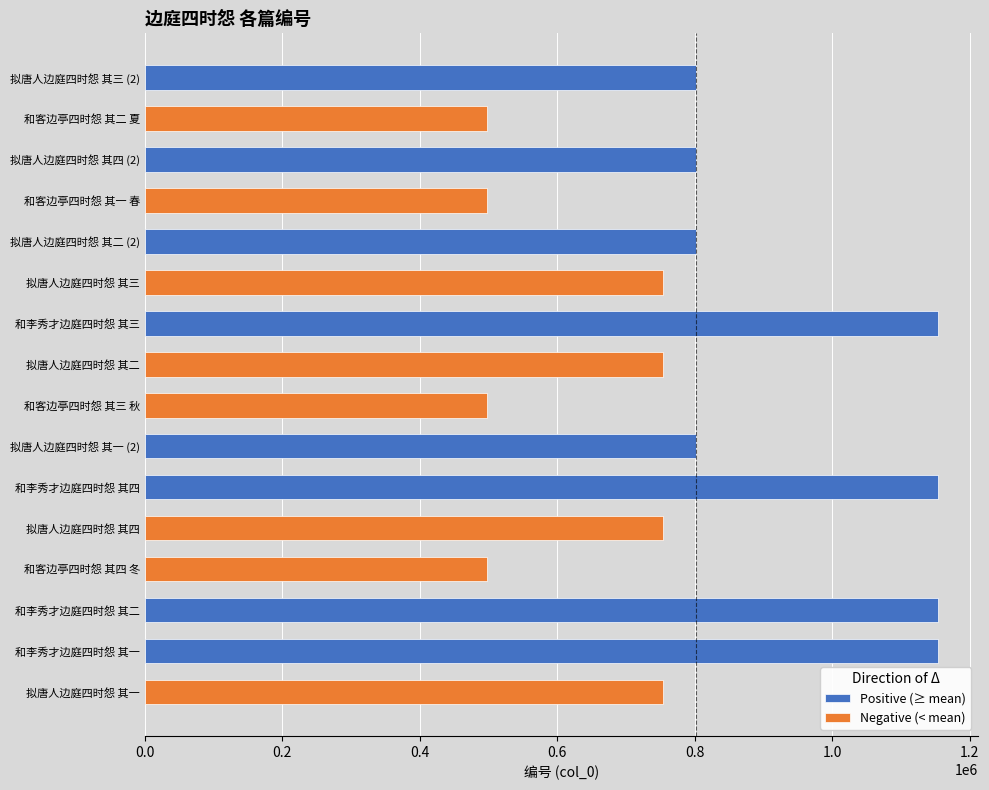

Is it true that Positive (≥ mean) equals 1153686 at 和李秀才边庭四时怨 其二?

True